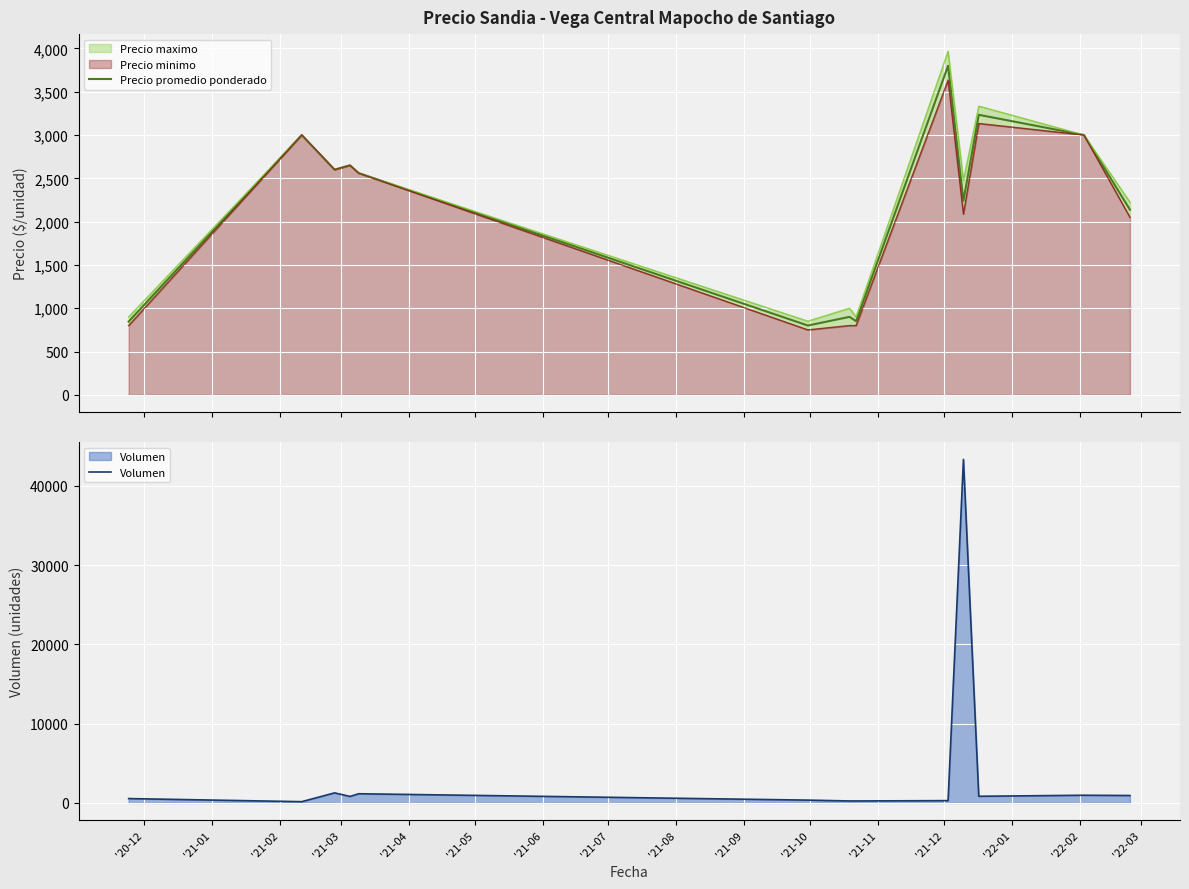

What is the maximum value for Precio promedio ponderado?

3799.7